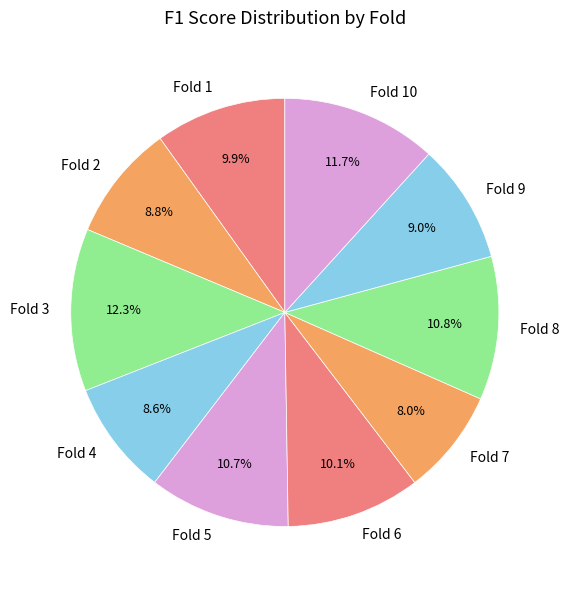

Is it true that Fold 4 is 9% of the pie?

True